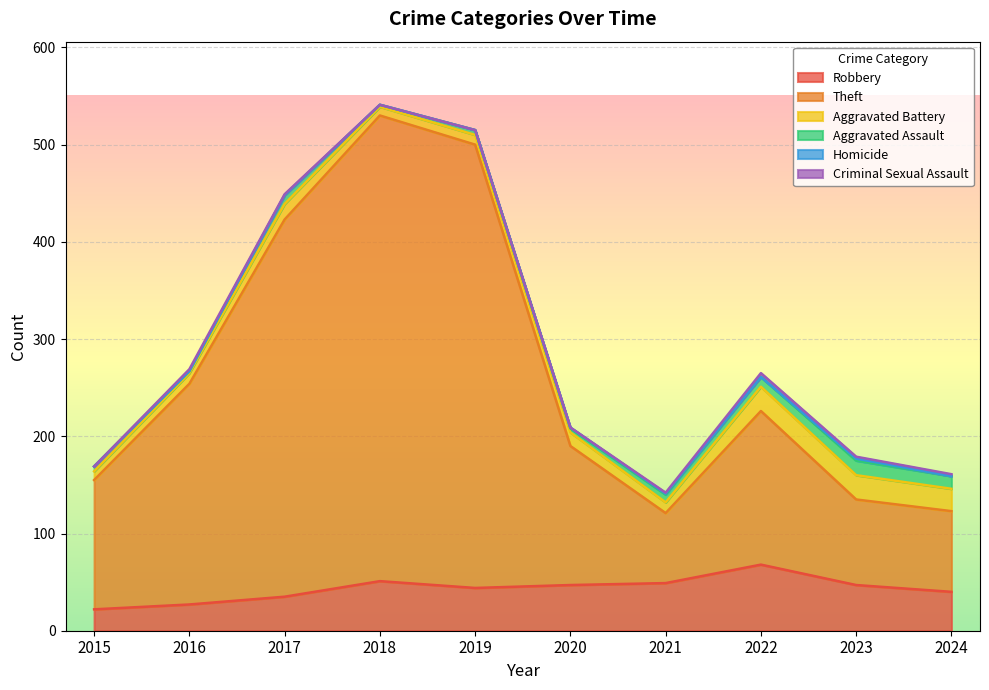

What is the minimum value for Theft?

72